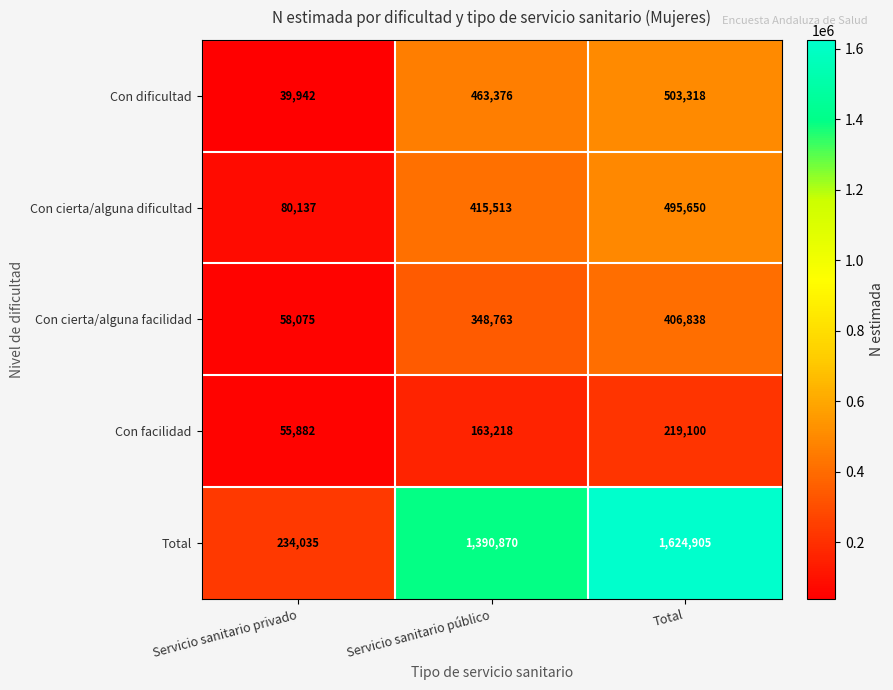

At which category is the sum across all series the highest?

Total